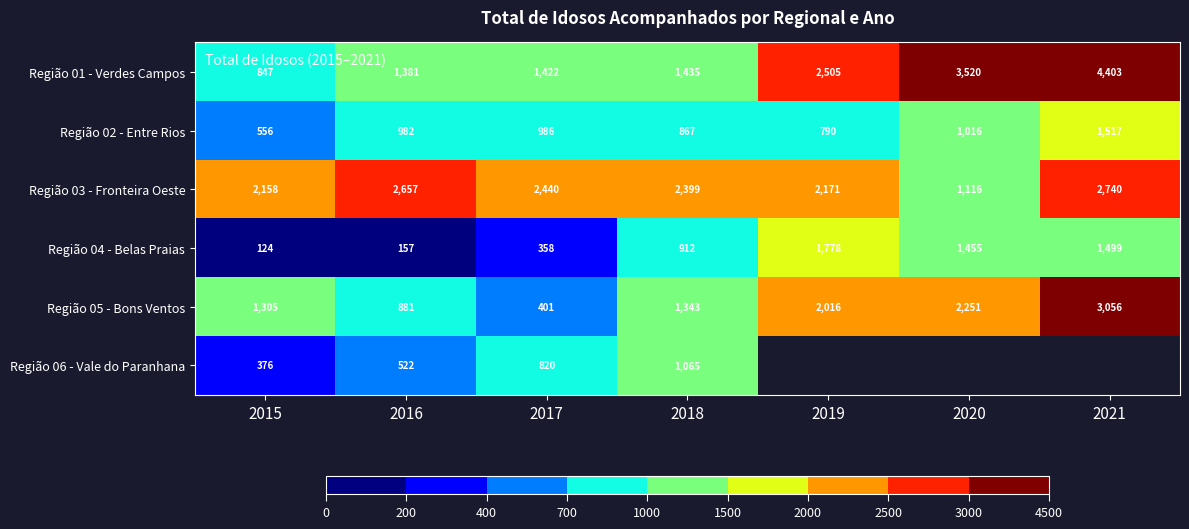

At 2017, list the series in order from largest to smallest.

Região 03 - Fronteira Oeste, Região 01 - Verdes Campos, Região 02 - Entre Rios, Região 06 - Vale do Paranhana, Região 05 - Bons Ventos, Região 04 - Belas Praias